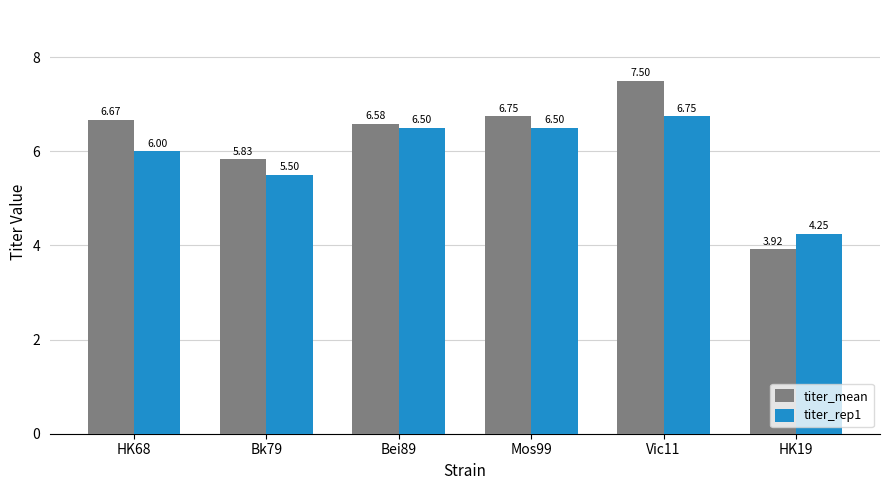

Which series changed the most between HK68 and Bk79?

titer_mean